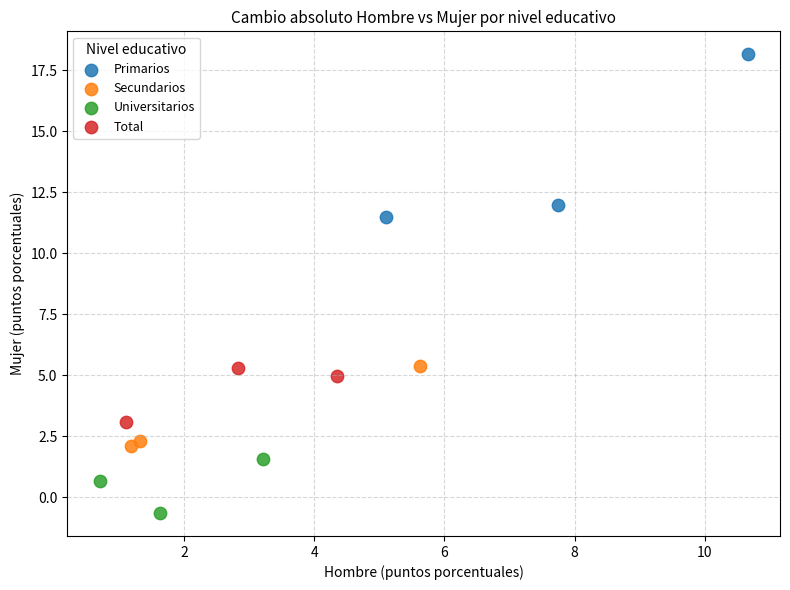

What are all the series names shown in the legend?

Primarios, Secundarios, Universitarios, Total